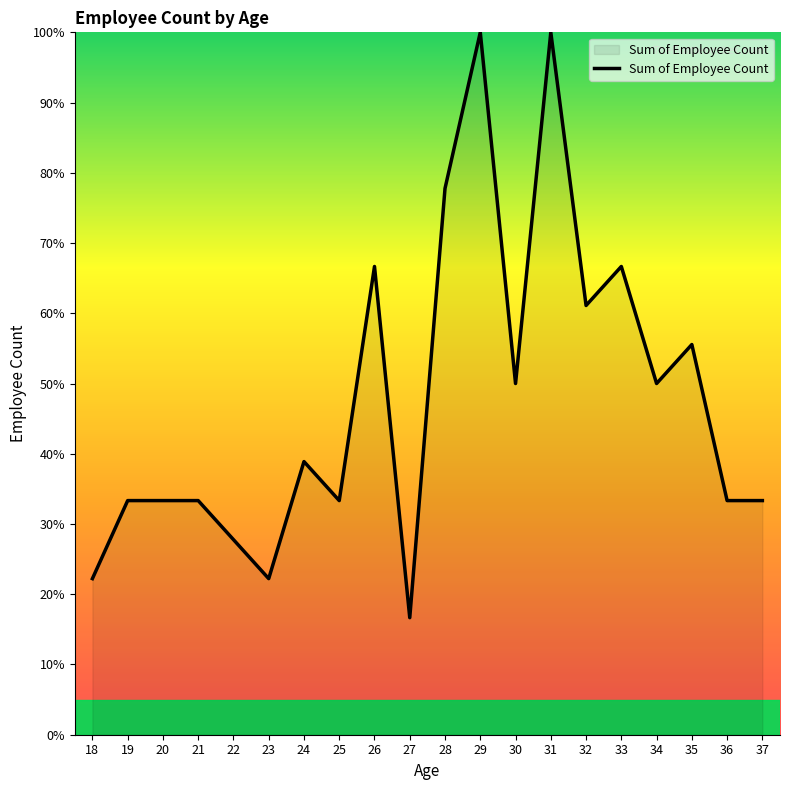

Reading left to right, extract all data points from this chart.

22.2	33.3	33.3	33.3	27.8	22.2	38.9	33.3	66.7	16.7	77.8	100.0	50.0	100.0	61.1	66.7	50.0	55.6	33.3	33.3